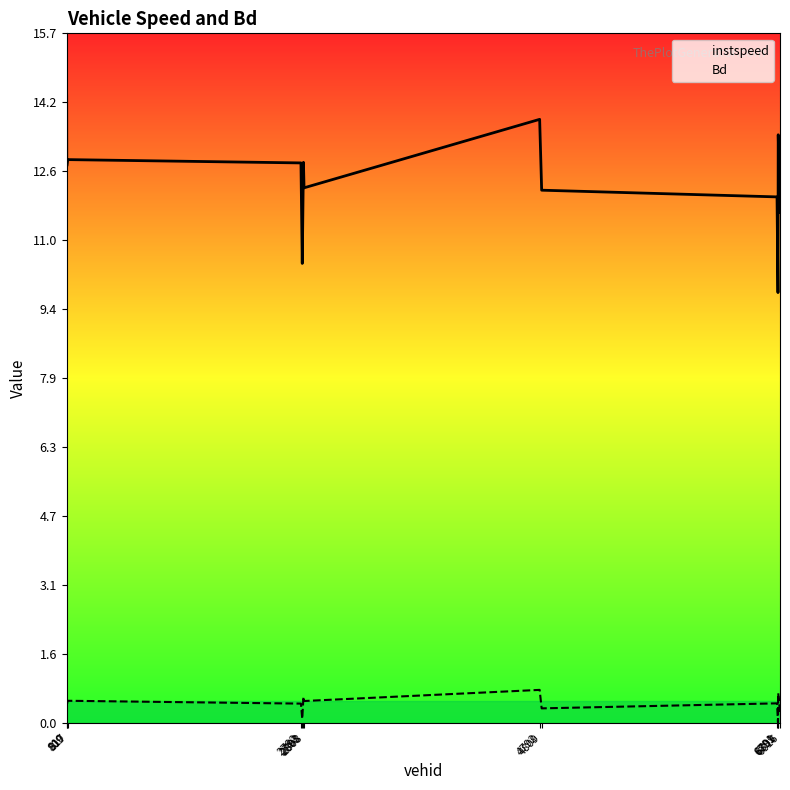

True or false: Bd and instspeed intersect in this chart.

False